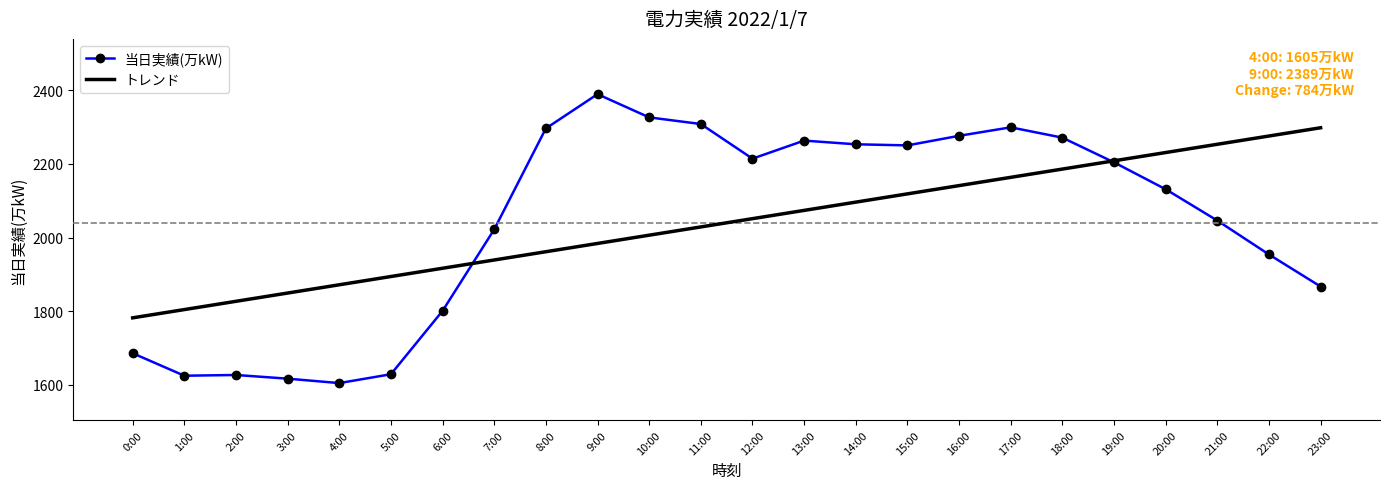

True or false: 当日実績(万kW) has a value of 2271.0 at 18:00.

True